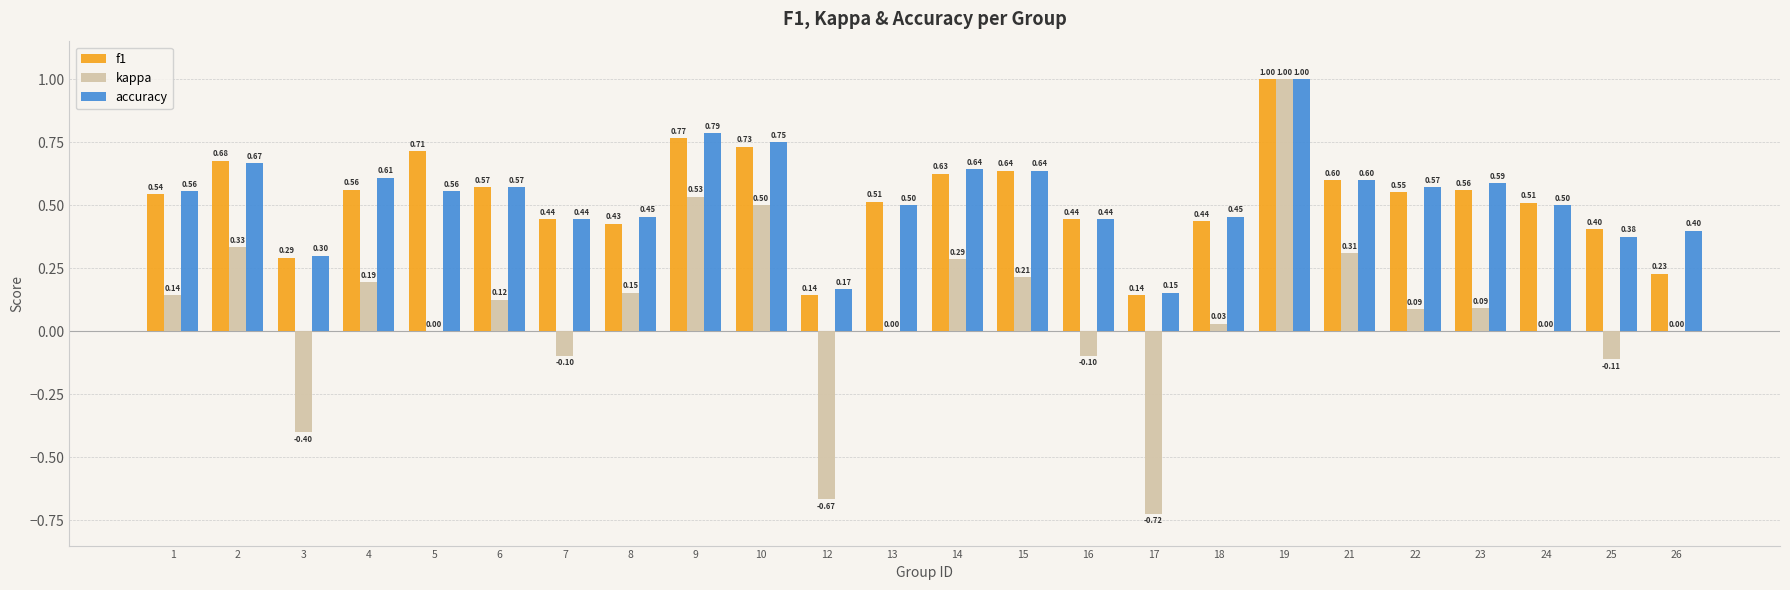

At which category is the sum across all series the highest?

19